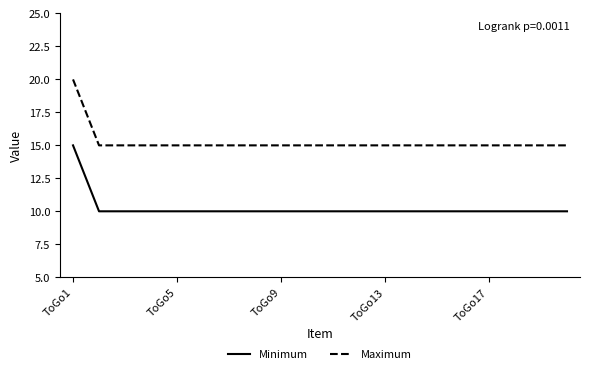

At how many categories does at least one series exceed 10?

20